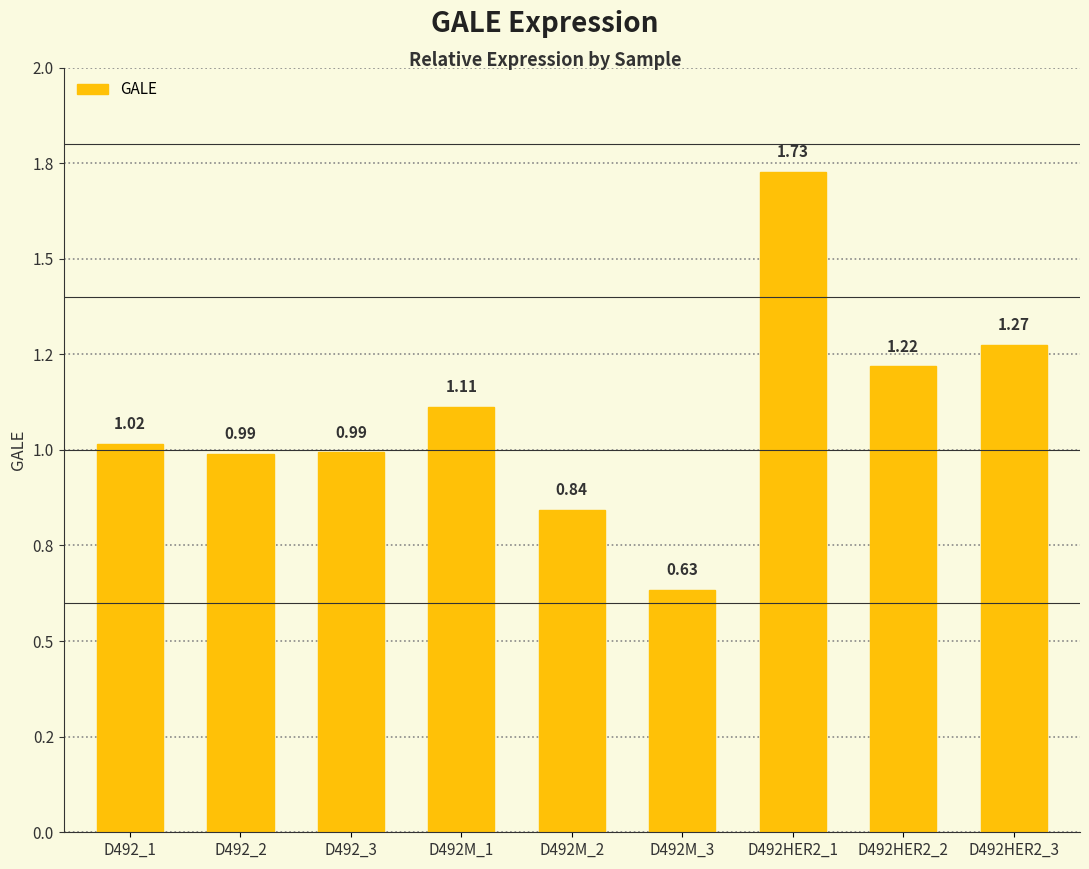

What is the average value?

1.1